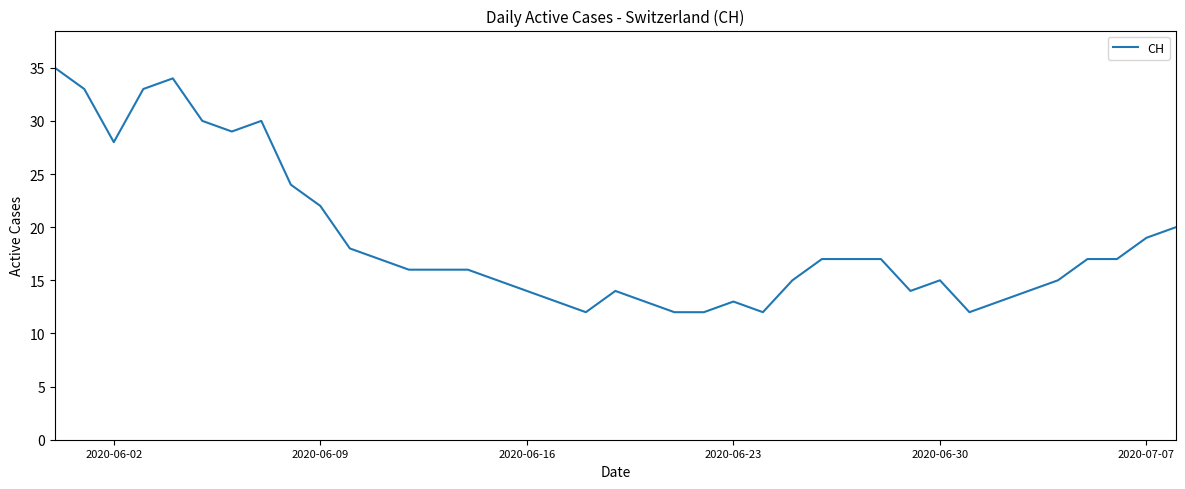

What is the minimum value shown in the chart?

12